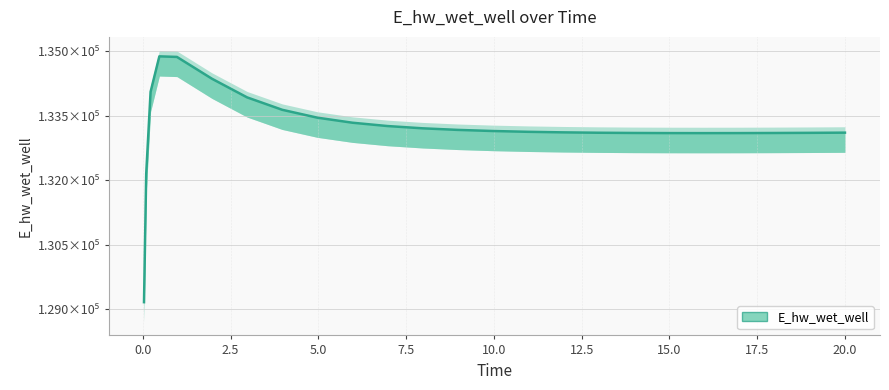

True or false: the data has more than 1 interior local peaks.

False